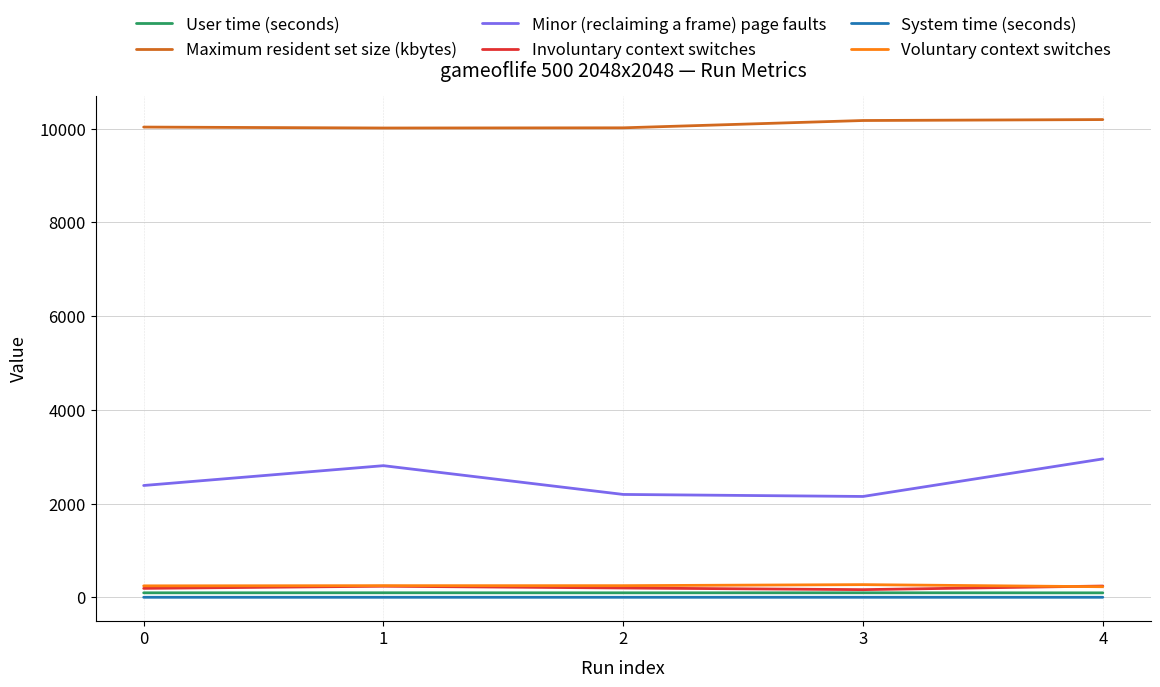

At how many categories does at least one series exceed 9051?

5